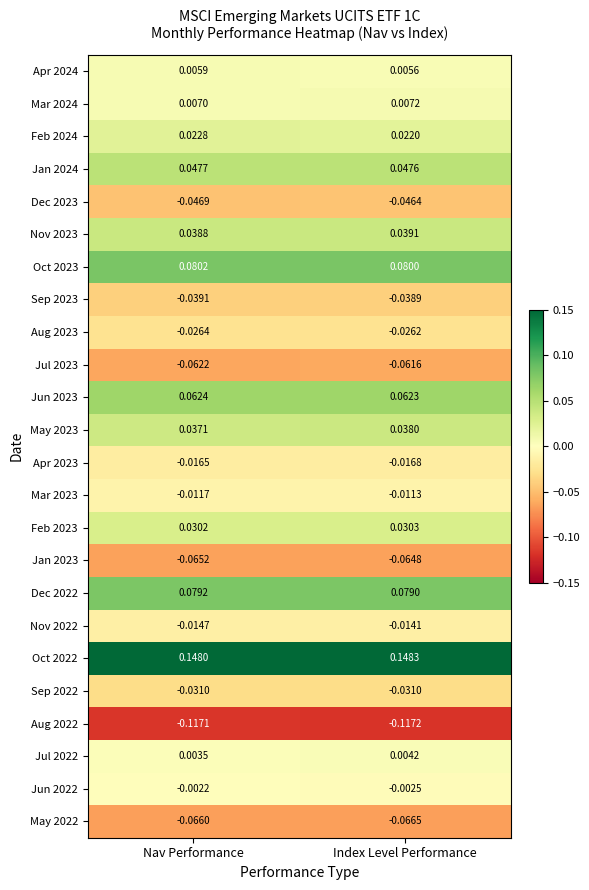

At how many categories does at least one series exceed 0?

2